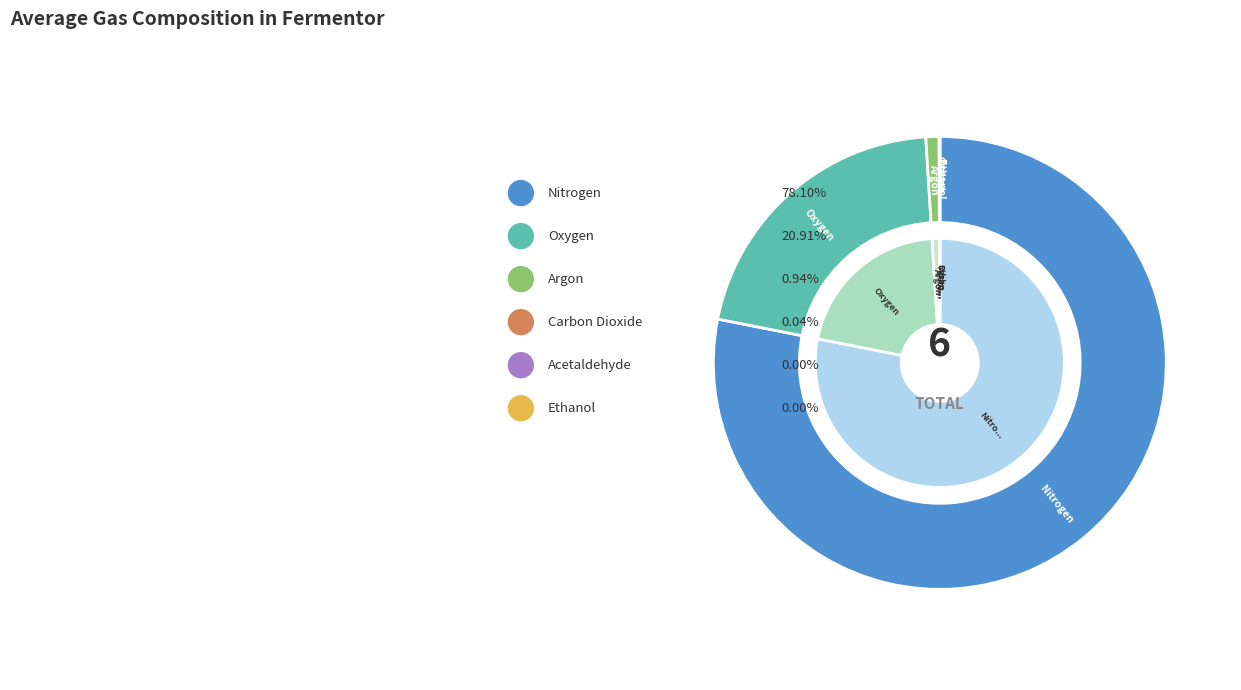

True or false: Argon accounts for 8% of the total.

False